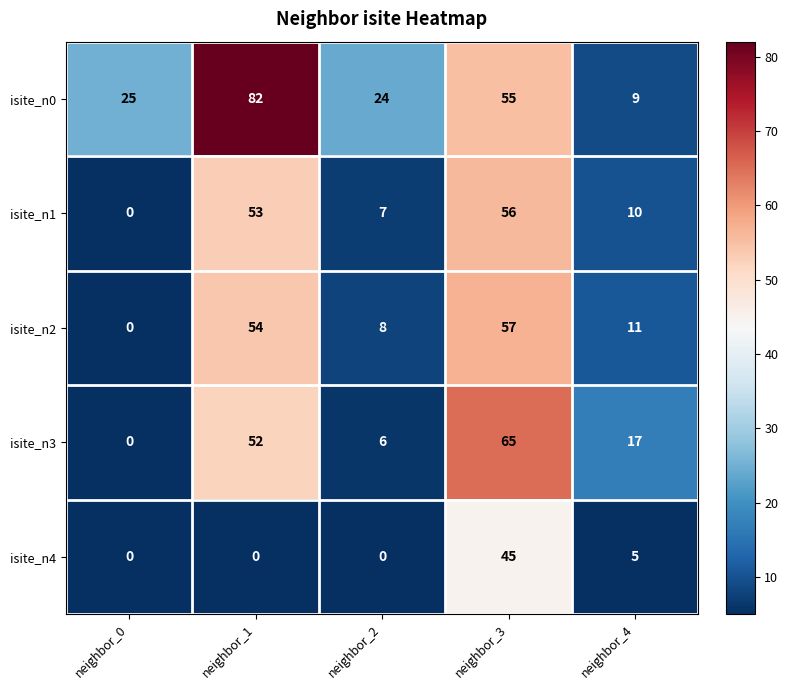

What is the difference between the isite_n3 values at neighbor_0 and neighbor_2?

6